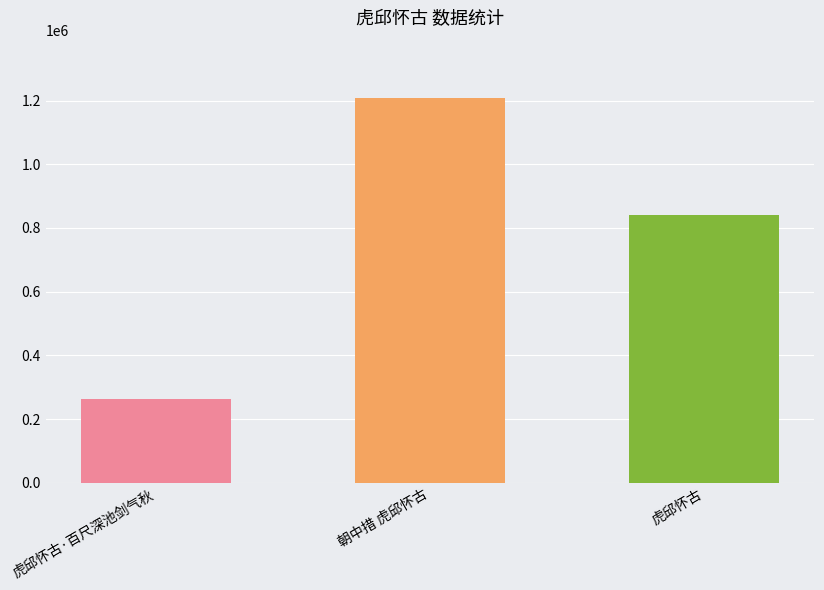

List the labels in order of value, smallest first.

虎邱怀古·百尺深池剑气秋, 虎邱怀古, 朝中措 虎邱怀古